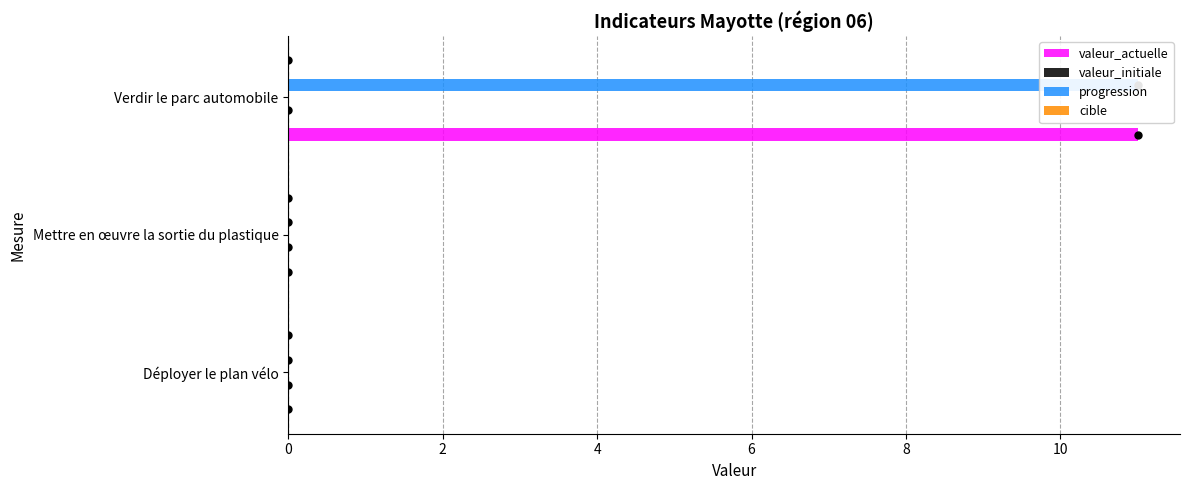

What value does the valeur_initiale series have at 2?

0.1